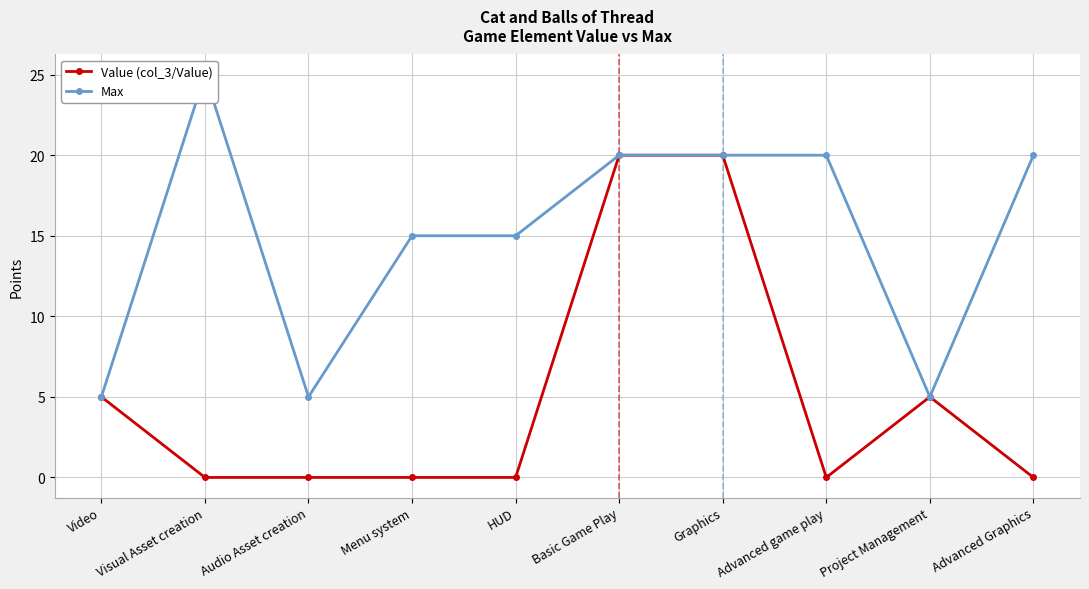

What is the sum of the Max values at Menu system and Basic Game Play?

35